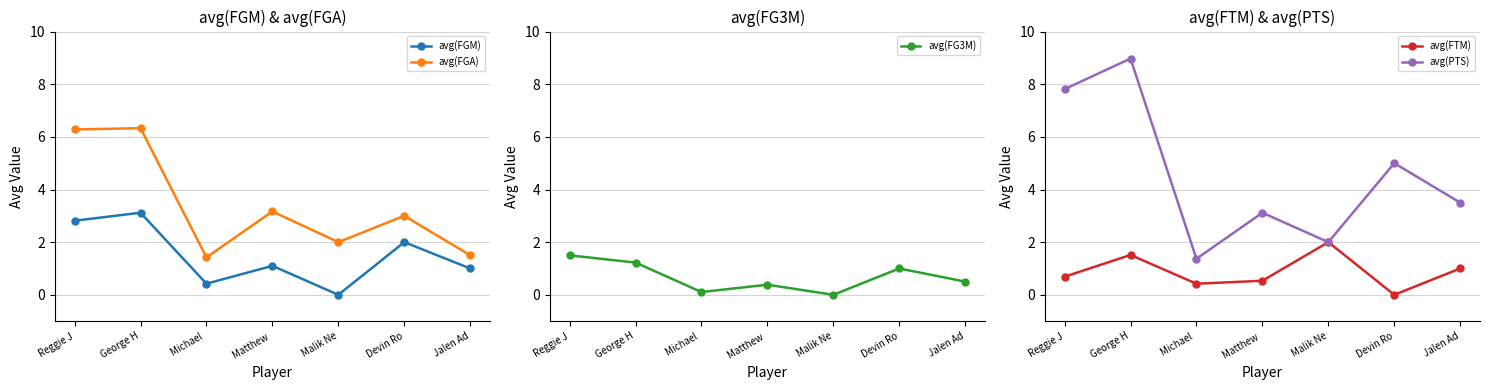

Reading right to left, extract all data points from this chart.

avg(FGM): 1.0	2.0	0.0	1.1	0.4	3.1	2.8
avg(FGA): 1.5	3.0	2.0	3.2	1.4	6.3	6.3
avg(FG3M): 0.5	1.0	0.0	0.4	0.1	1.2	1.5
avg(FTM): 1.0	0.0	2.0	0.5	0.4	1.5	0.7
avg(PTS): 3.5	5.0	2.0	3.1	1.4	9.0	7.8